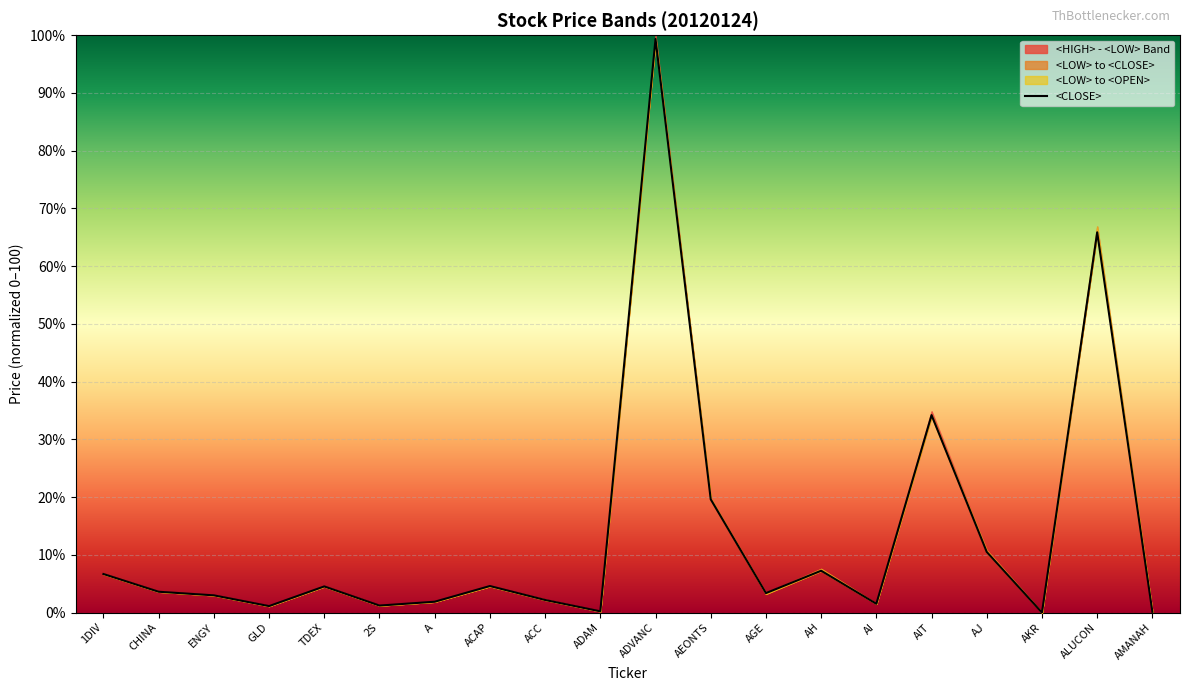

How many data points are above 3?

11